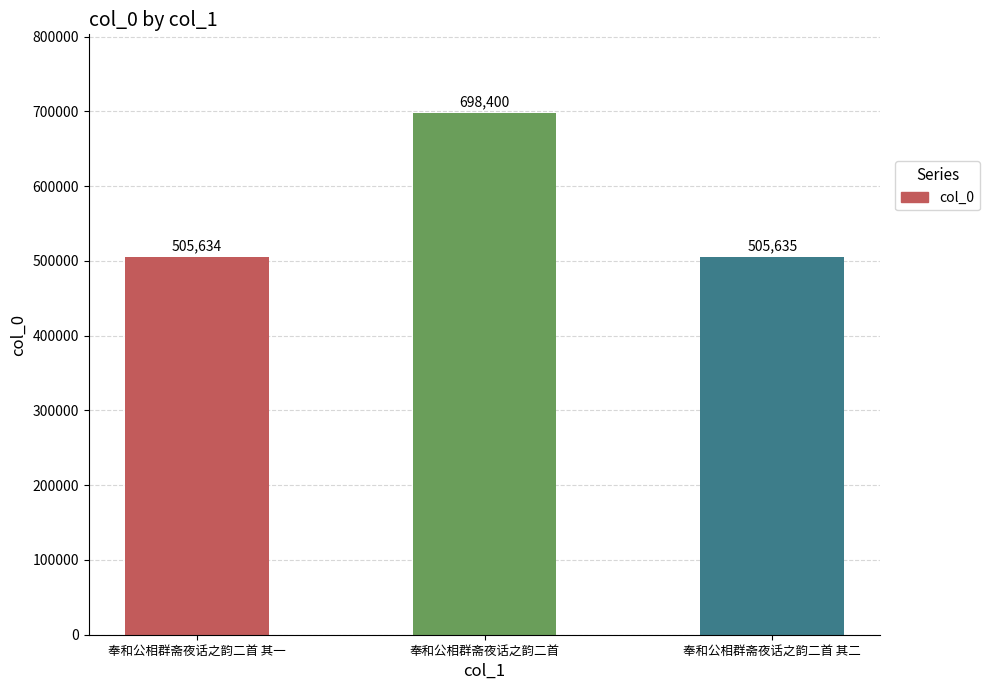

At which label does the data first exceed 505635?

奉和公相群斋夜话之韵二首